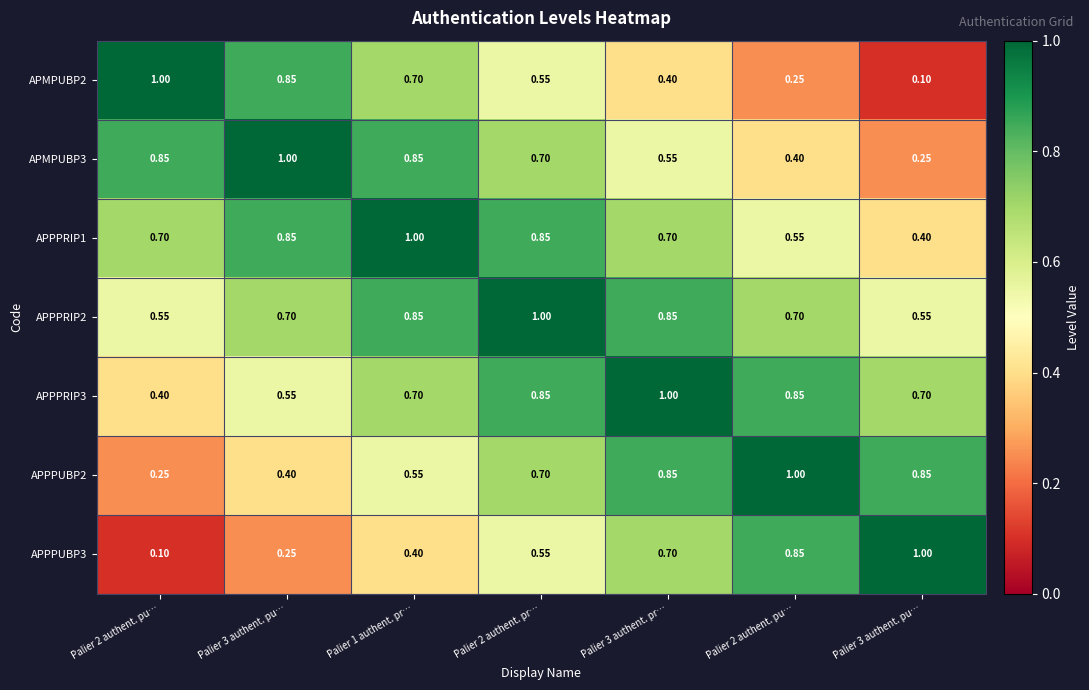

Which series has the largest total across all categories?

APPPRIP2